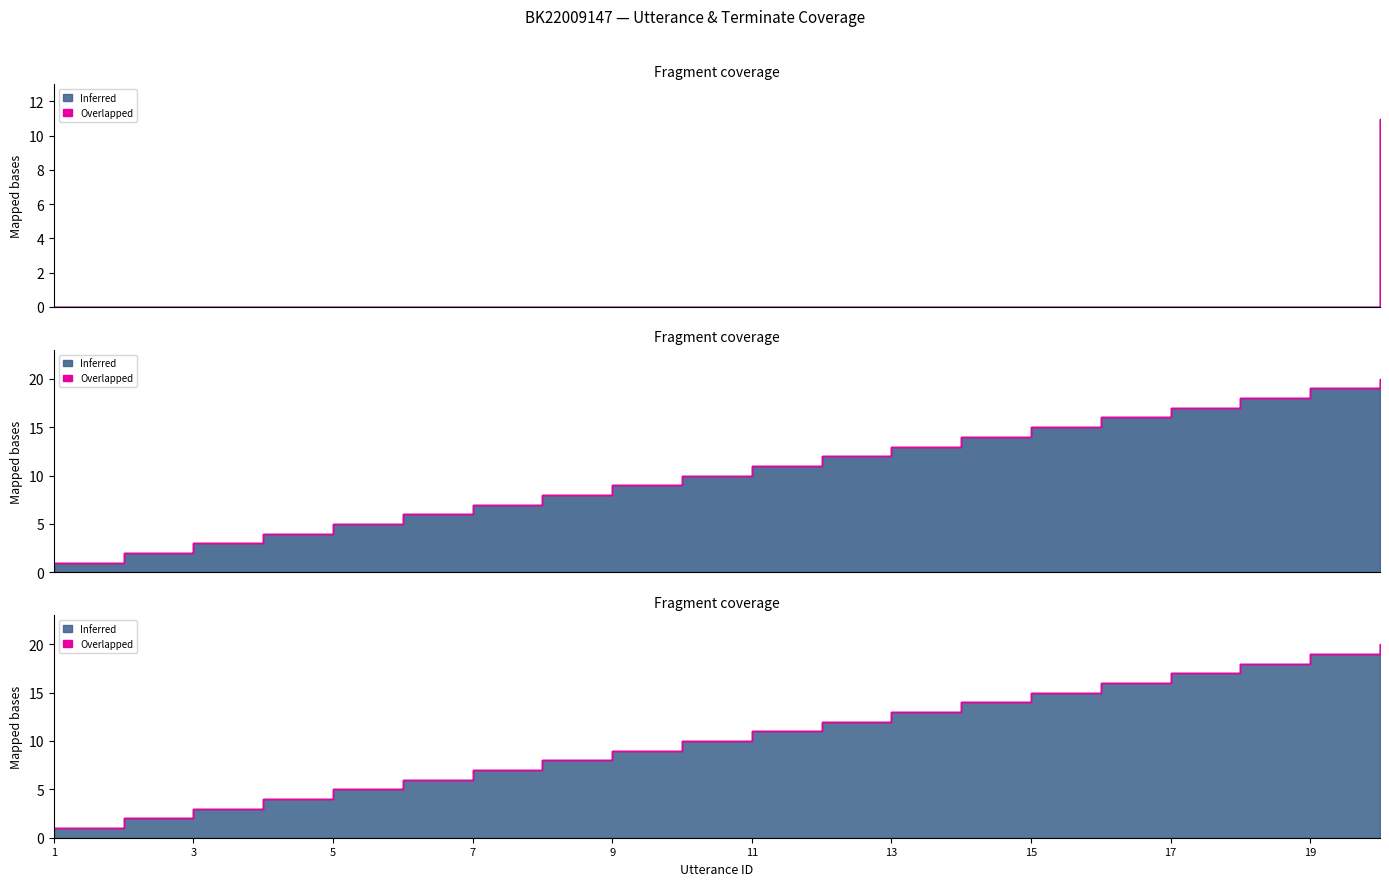

What is the difference between the highest and lowest values at 18?

18